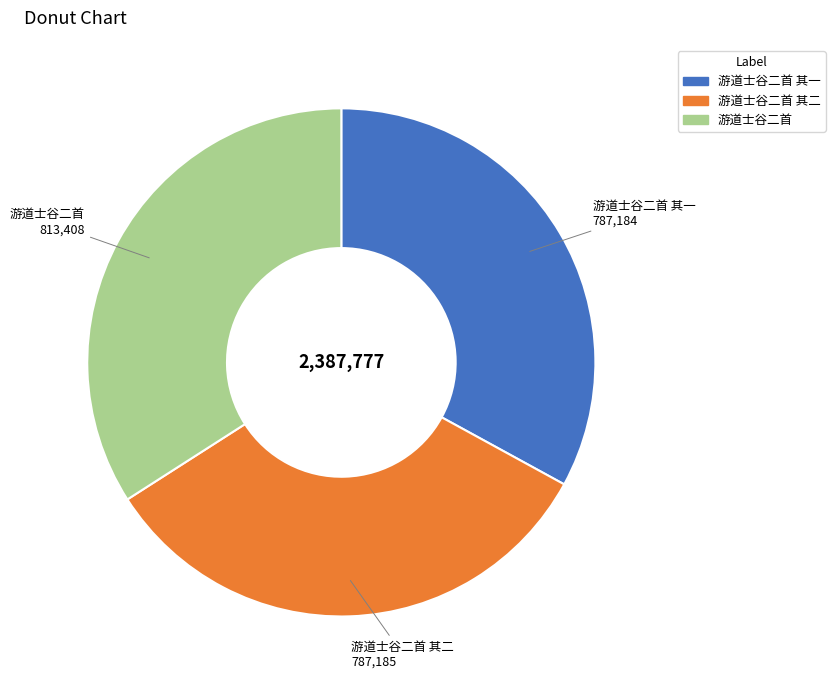

Is there any slice that represents more than half of the pie?

No